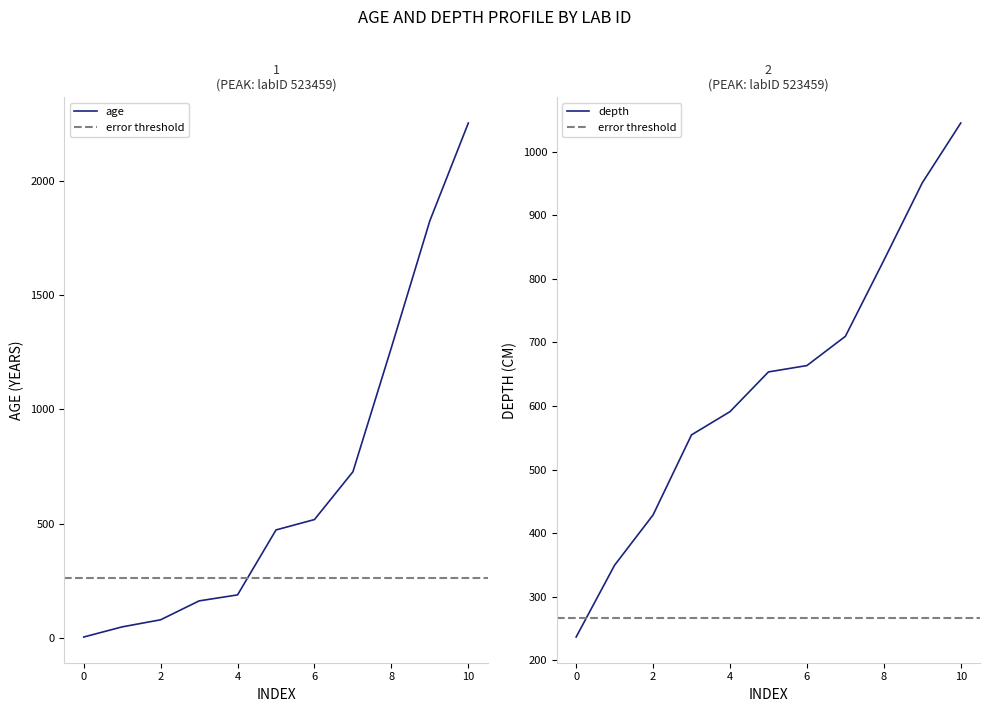

The value of age at 8 is 648.5. True or false?

False